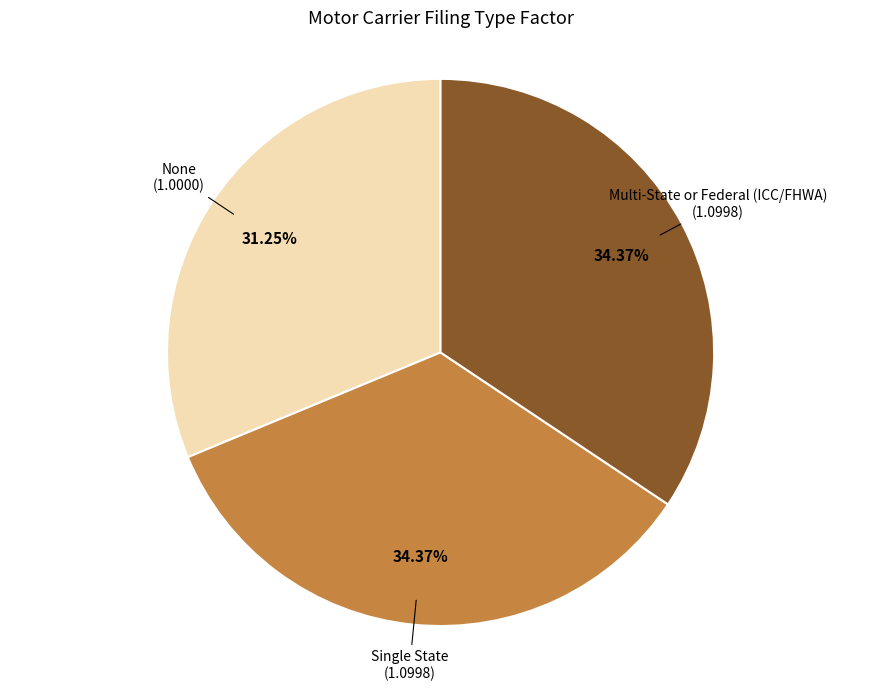

Does any single category account for the majority?

No